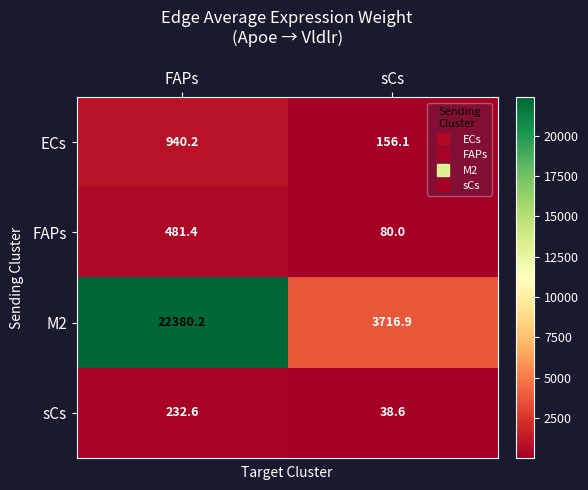

Which series changed the most between FAPs and sCs?

M2